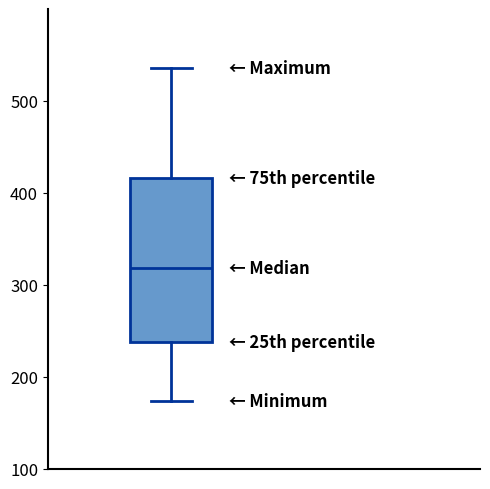

Where is the lower edge of the box on the y-axis? The values are not printed on the chart, so give them approximately, as read against the axis.

240